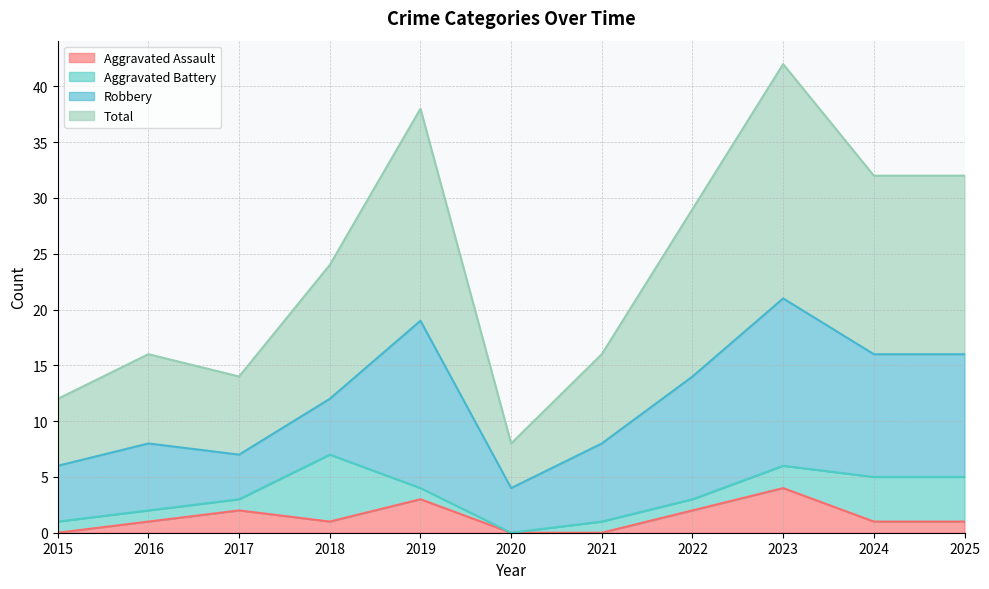

Between 2019 and 2020, which series saw the biggest shift?

Total